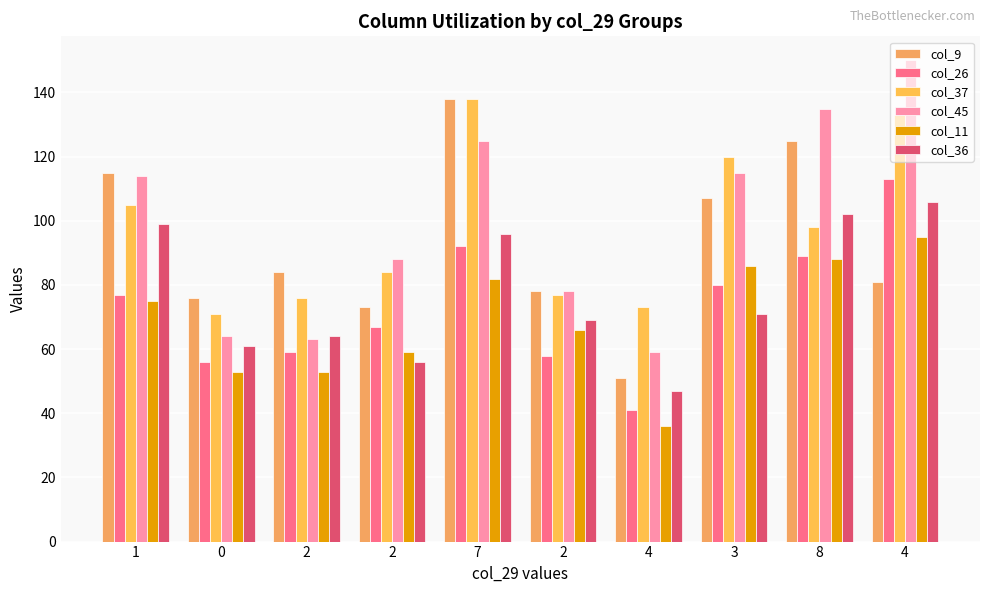

Which series changed the most between 3 and 8?

col_36